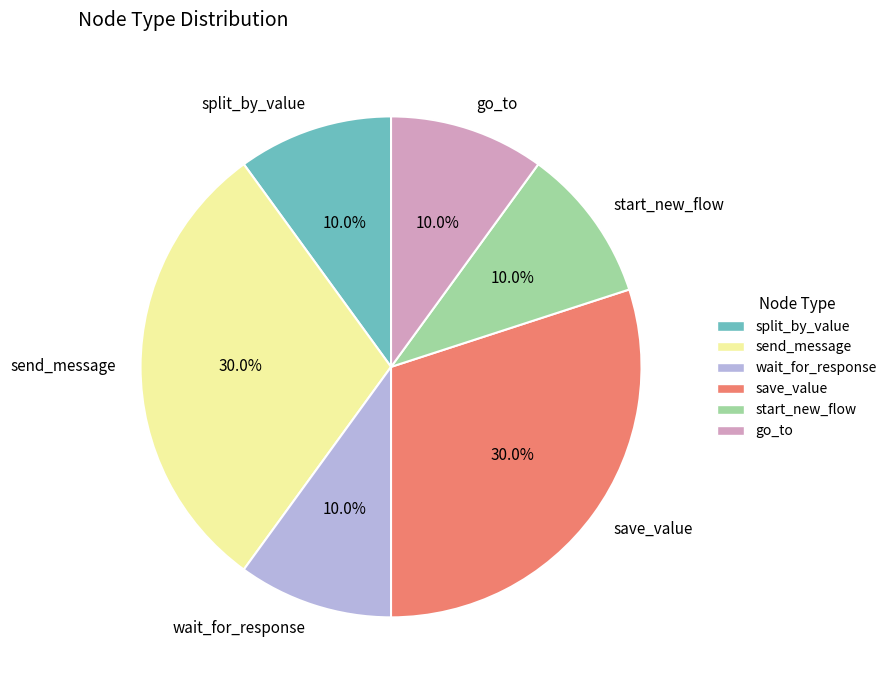

Does split_by_value represent more than half of the total?

No